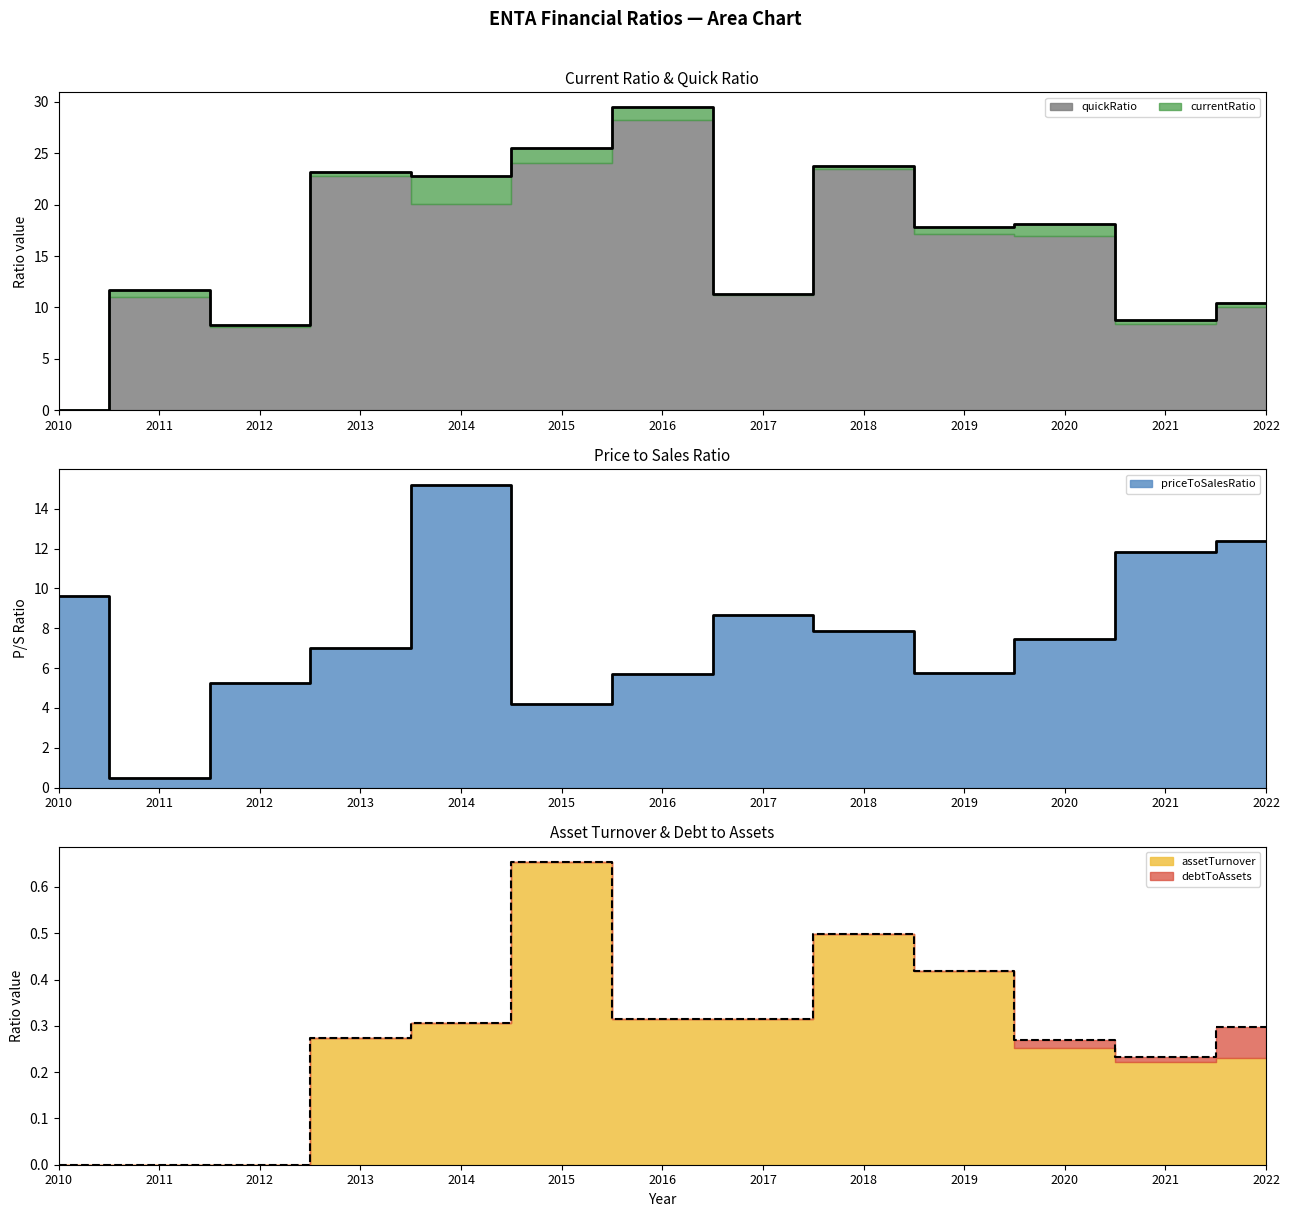

In assetTurnover, how many points are lower than both neighbors (excluding endpoints)?

2